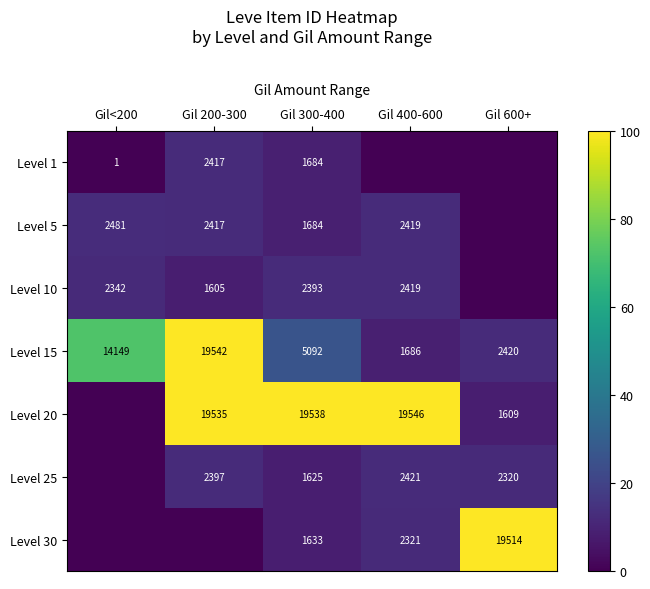

True or false: Level 20 has a value of 27656 at Gil 200-300.

False